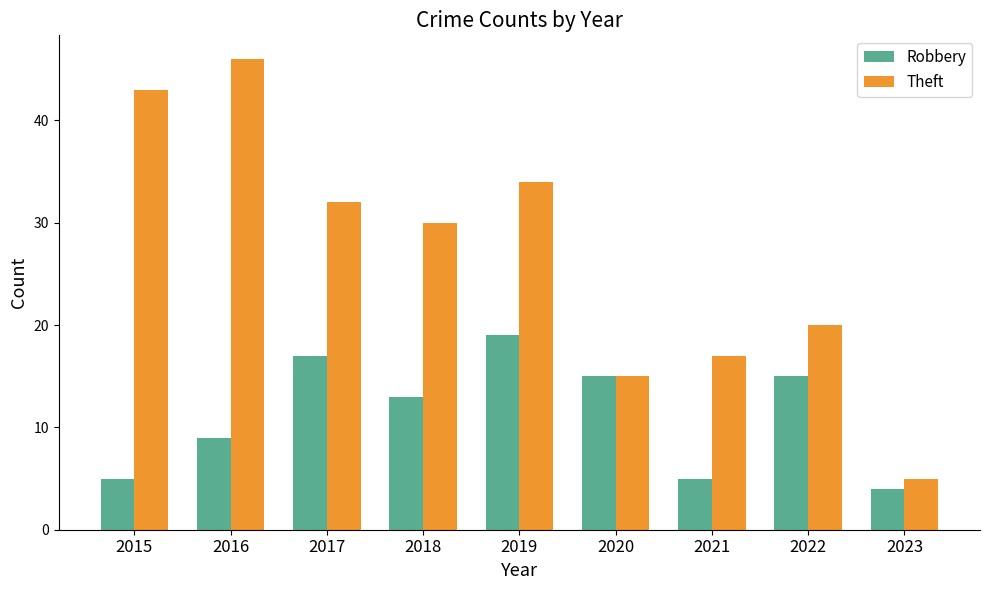

At which category is the sum across all series the highest?

2016